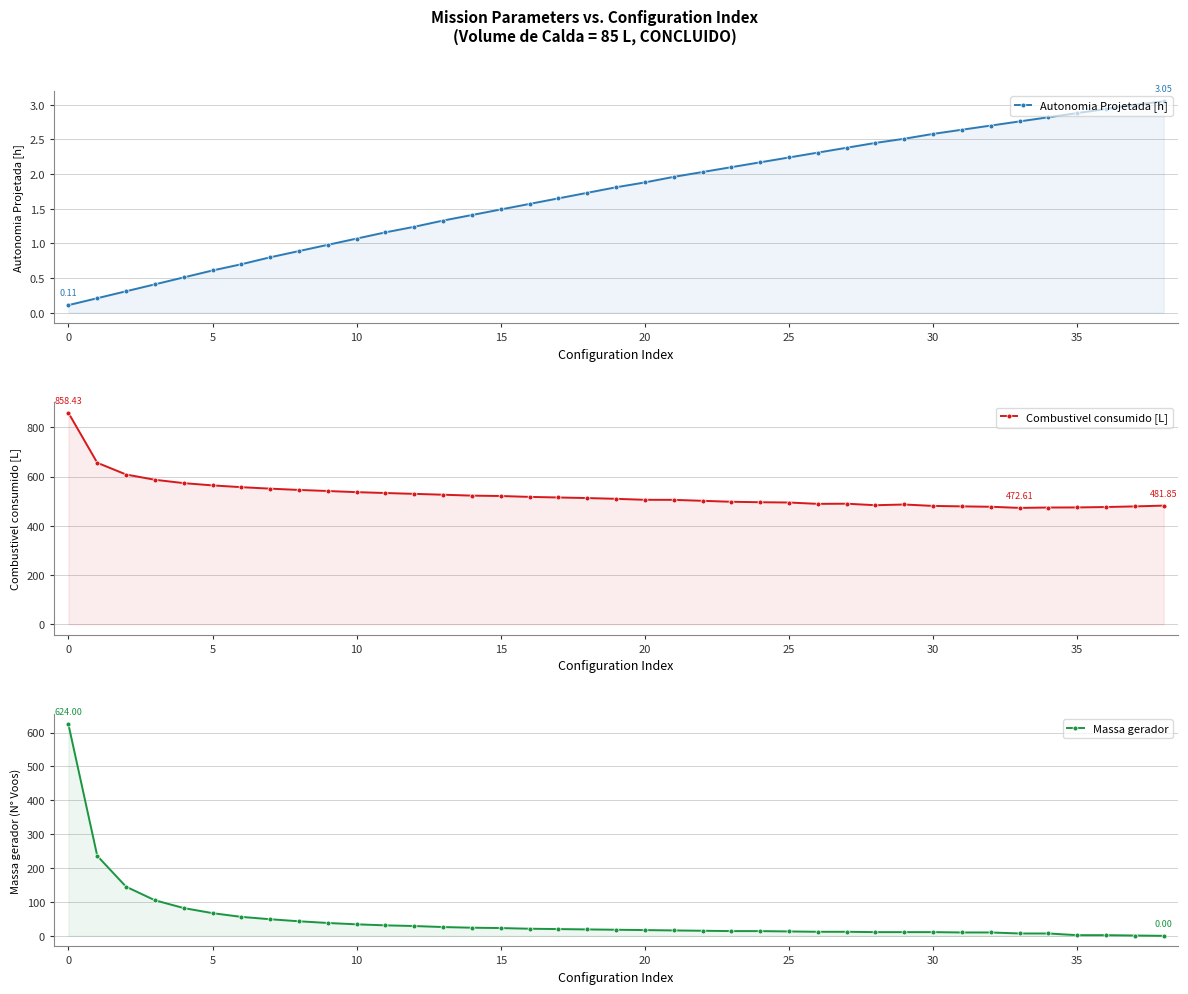

Is the value of Autonomia Projetada [h] at 21 greater than the value of Massa gerador at 33?

No